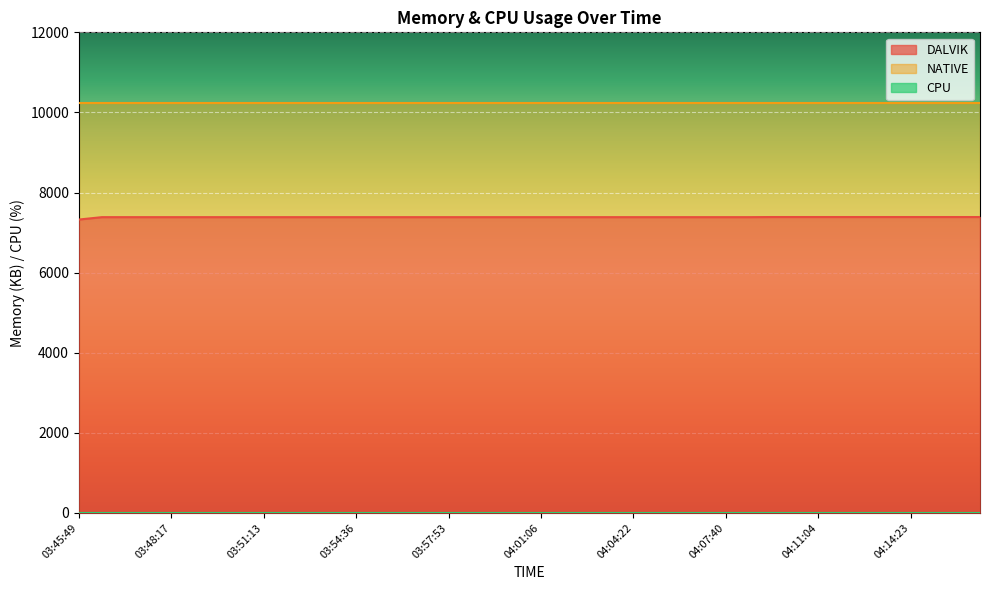

Which label corresponds to the largest value in the chart?

03:45:49